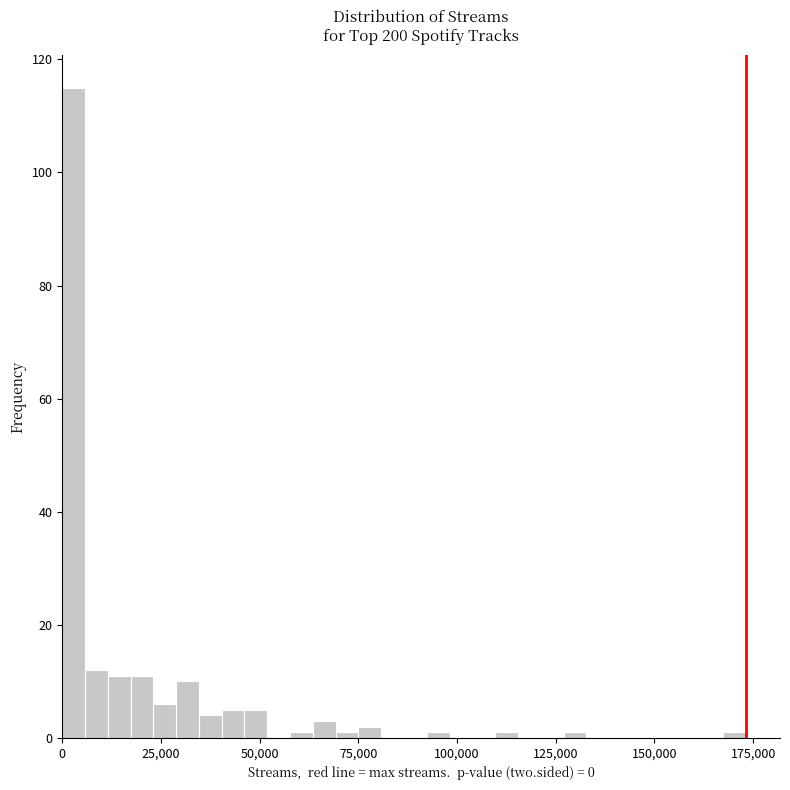

Around what value on the x-axis is the tallest bar? Give the approximate position of its centre, as read against the axis.

5000